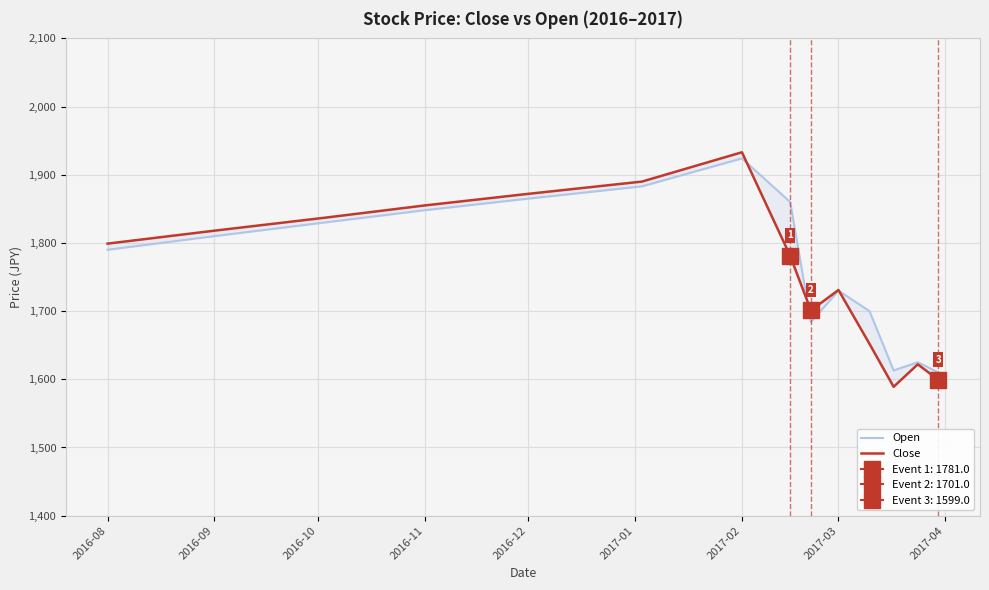

What is the average value of the Open series?

1769